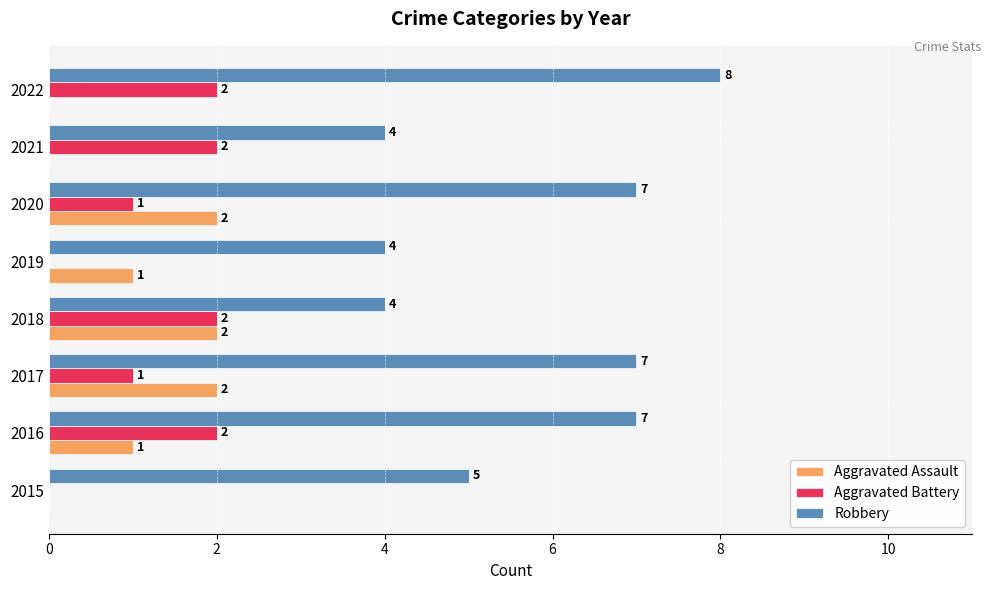

What is the maximum value shown in the chart?

8